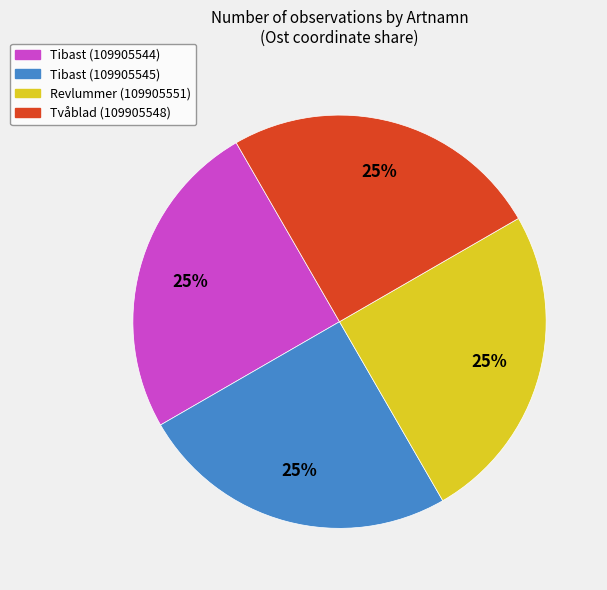

True or false: Revlummer (109905551) accounts for 18% of the total.

False